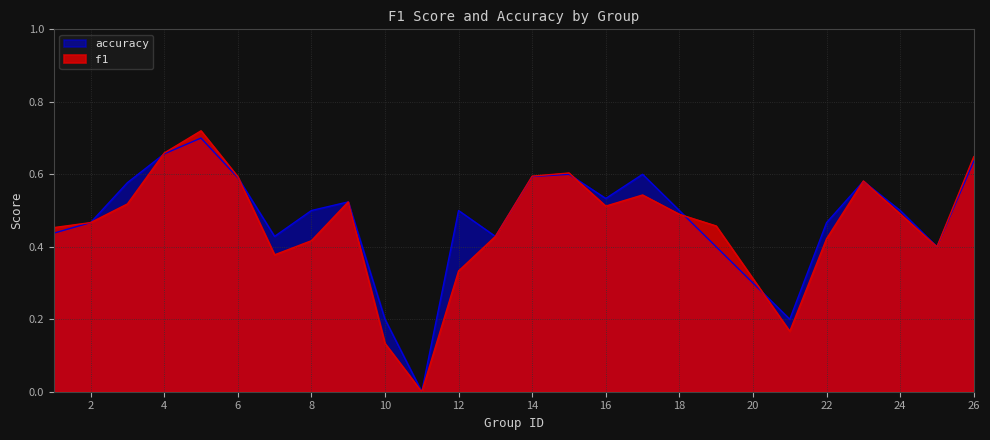

What is the value of the accuracy point at the 18th from the left?

0.5